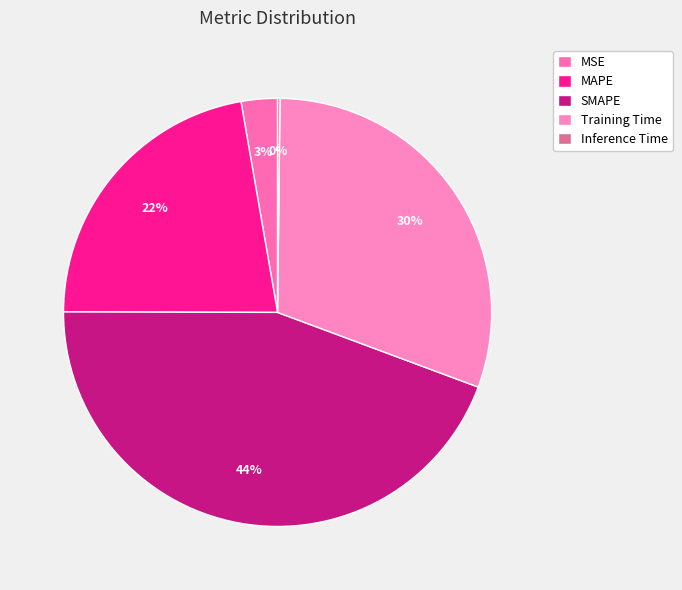

Is MSE the majority of the pie?

No